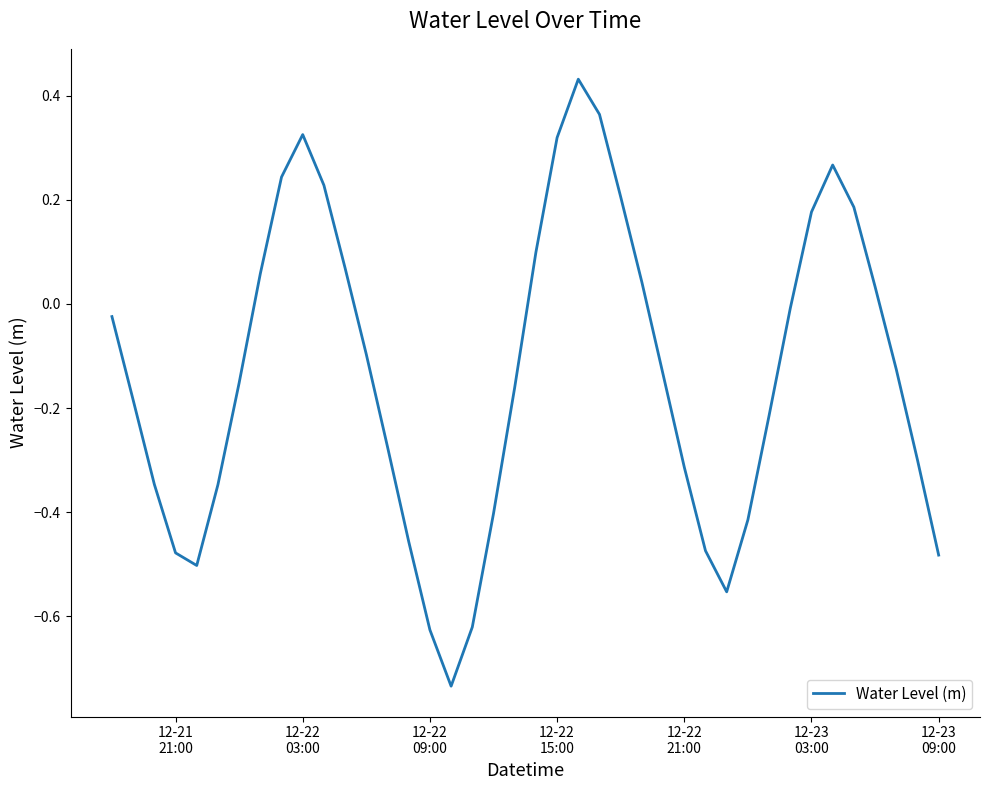

What is the difference between the maximum and minimum values?

1.2